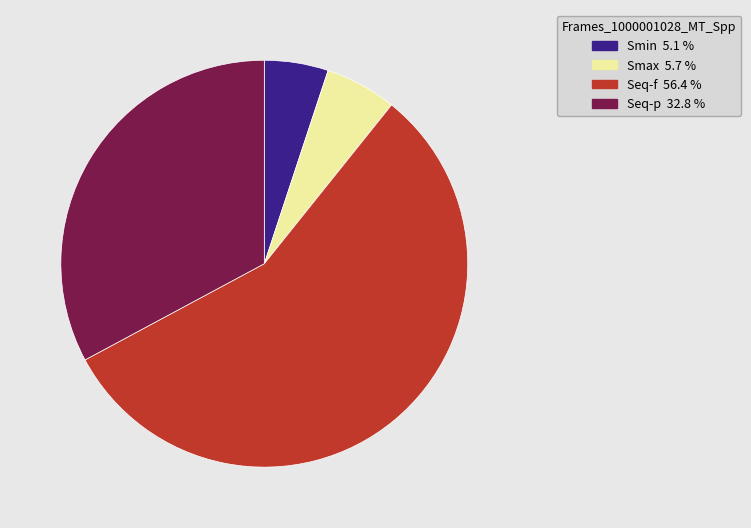

Is it true that Smin is 5% of the pie?

True